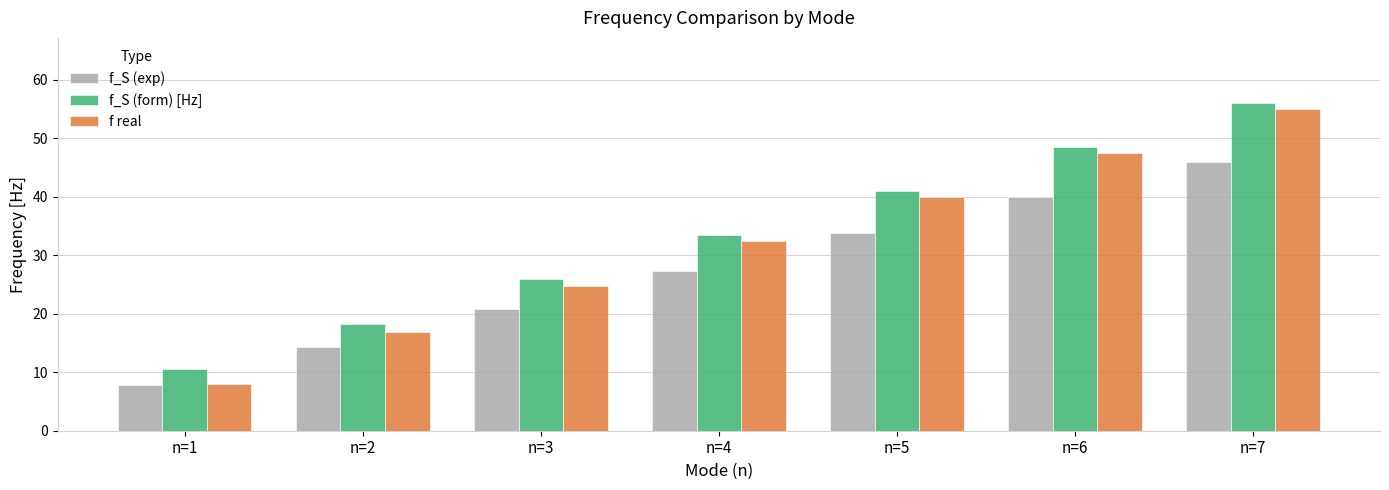

Rank the series by their maximum value, from highest to lowest.

f_S (form) [Hz], f real, f_S (exp)